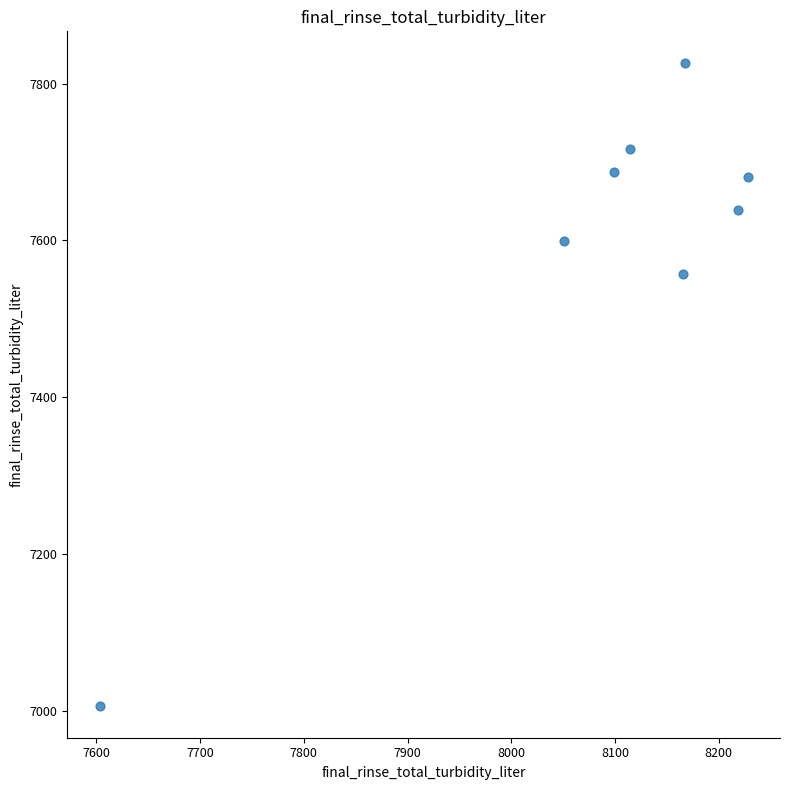

What is the range of X values (max minus min)?

624.4